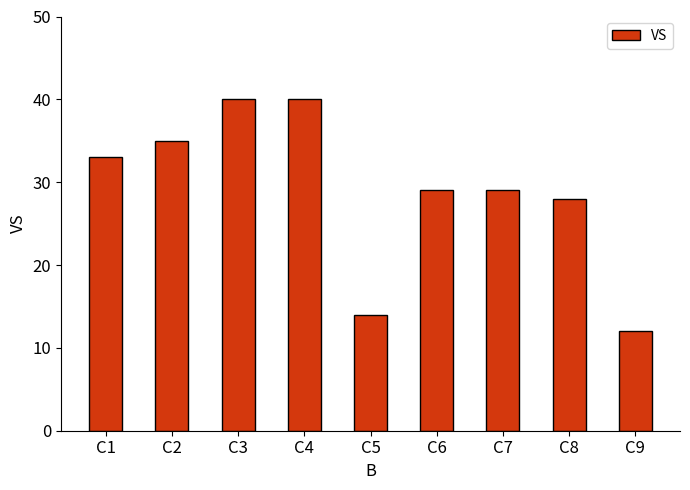

What is the value of the 2nd bar from the left?

35